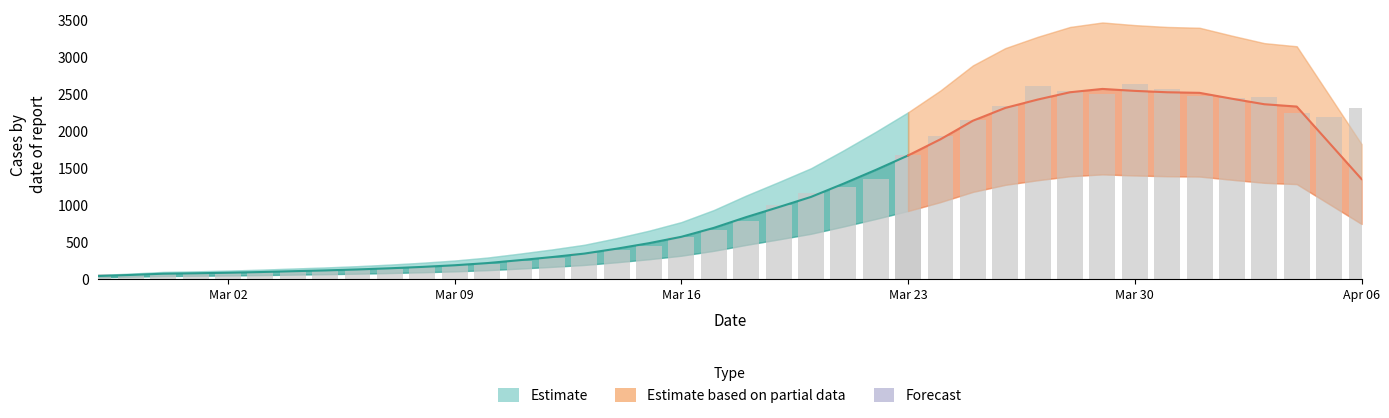

At which label does the data first exceed 784?

2020-03-19